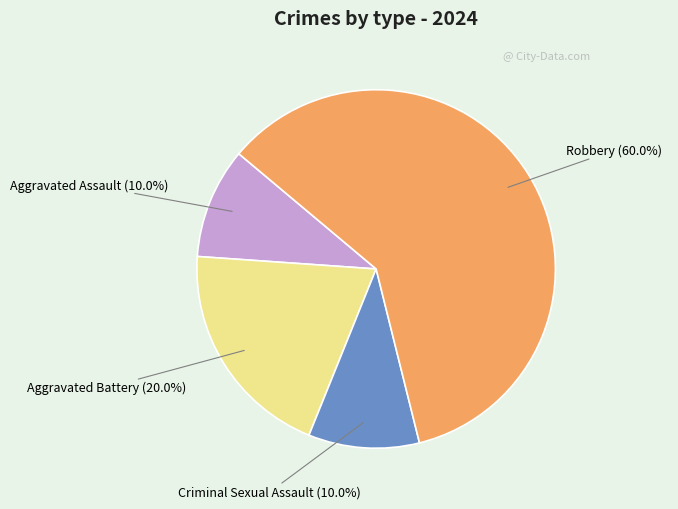

To the nearest percent, what is the difference between the Aggravated Battery and Robbery slice percentages?

40%